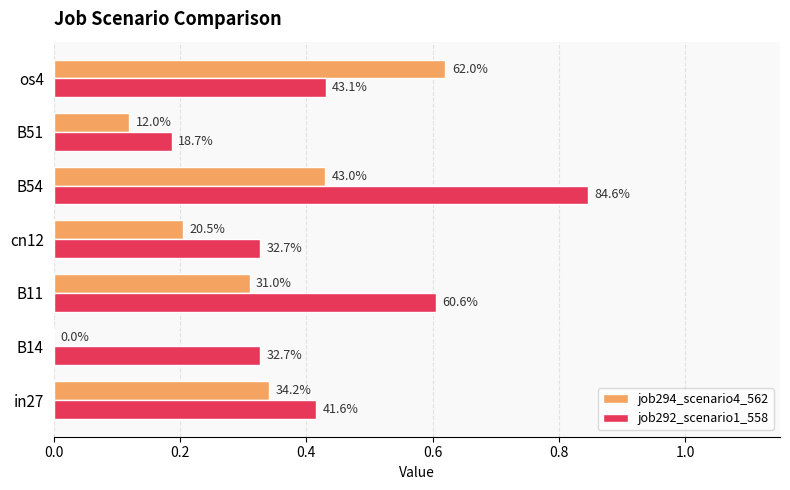

Reading left to right, extract all data points from this chart.

job294_scenario4_562: 0.3	0.0	0.3	0.2	0.4	0.1	0.6
job292_scenario1_558: 0.4	0.3	0.6	0.3	0.8	0.2	0.4